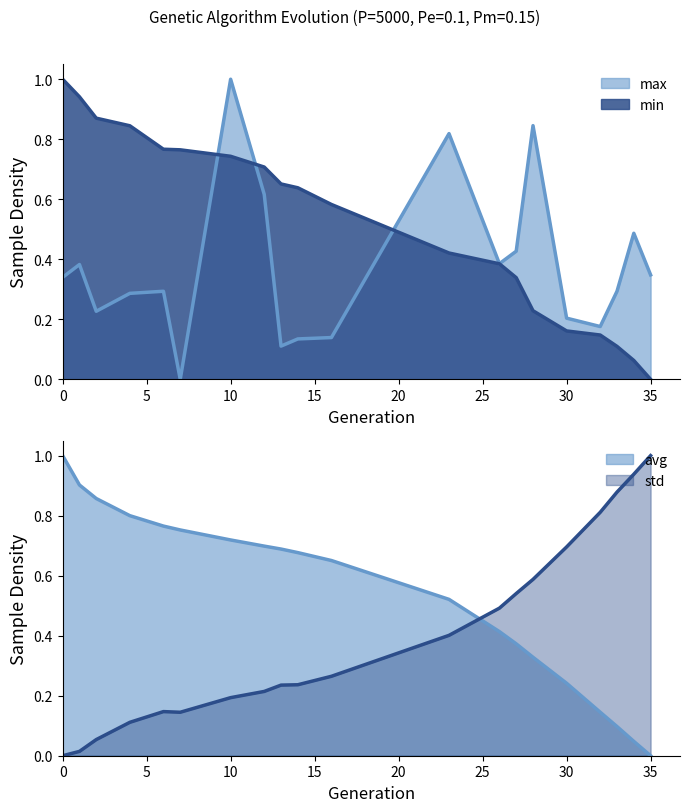

True or false: avg has more than 0 interior local peaks.

False